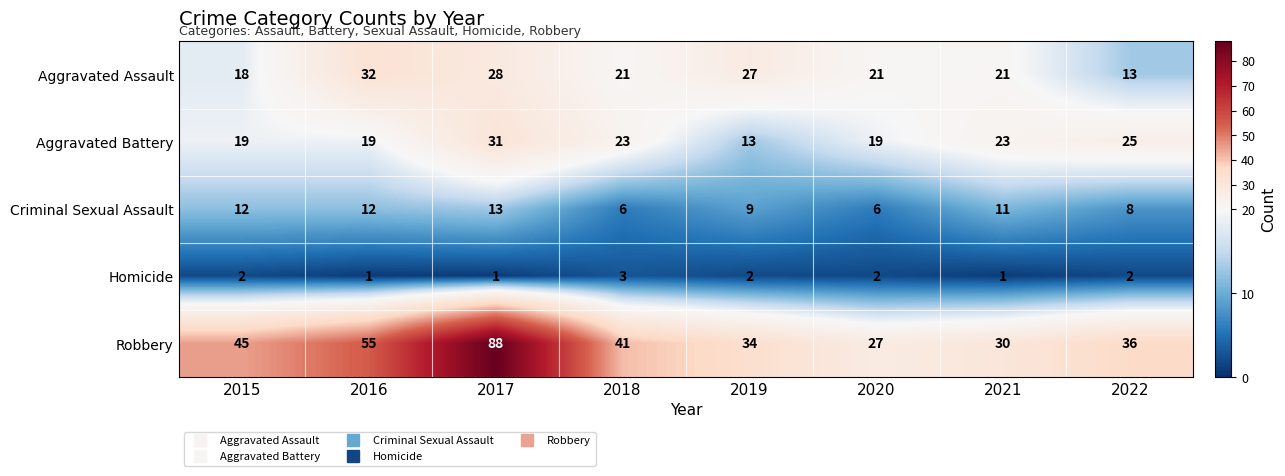

Rank the series at 2015 from highest to lowest value.

Robbery, Aggravated Battery, Aggravated Assault, Criminal Sexual Assault, Homicide